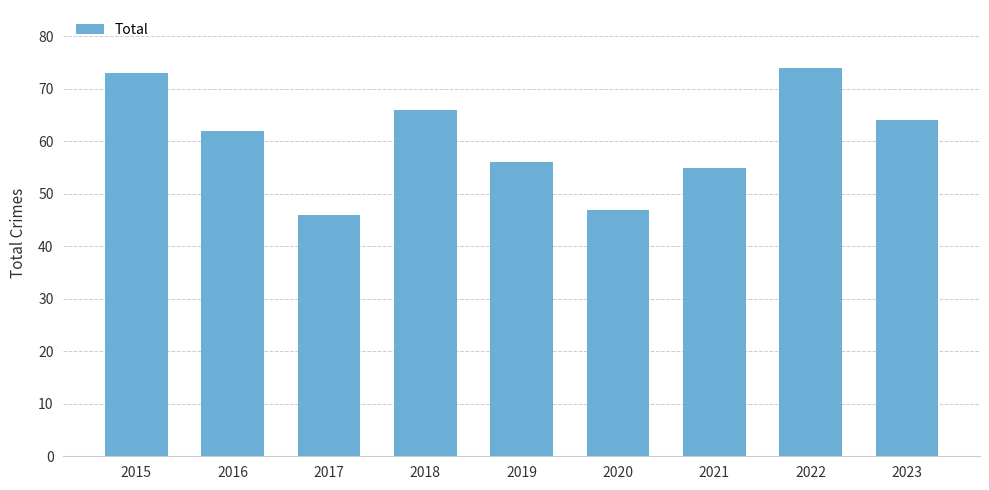

What value does the data have at 2016?

62